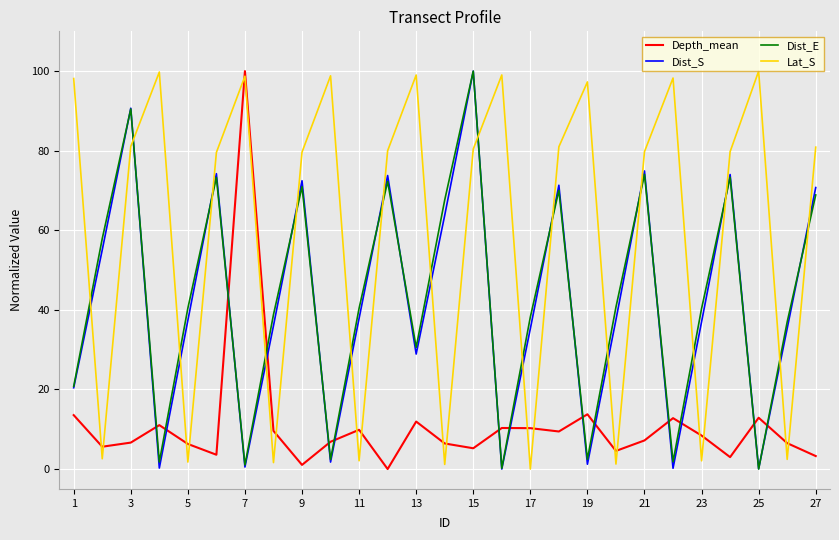

True or false: Depth_mean and Lat_S intersect in this chart.

True